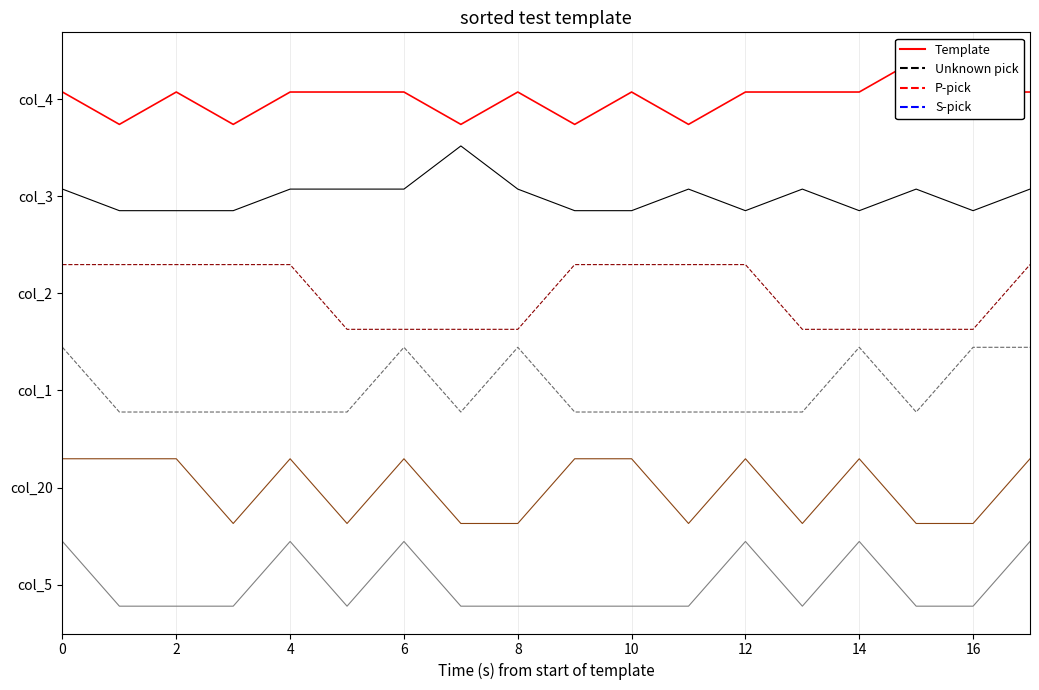

Which series has the widest spread of values?

col_2